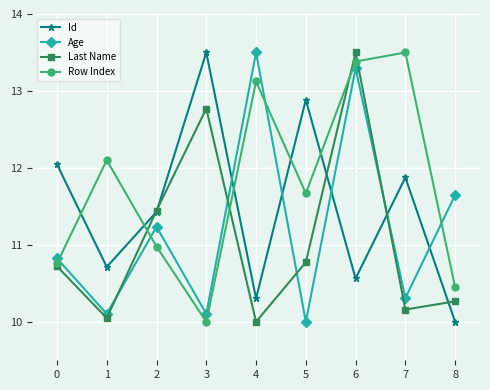

How many interior local valleys does the Age series have?

4